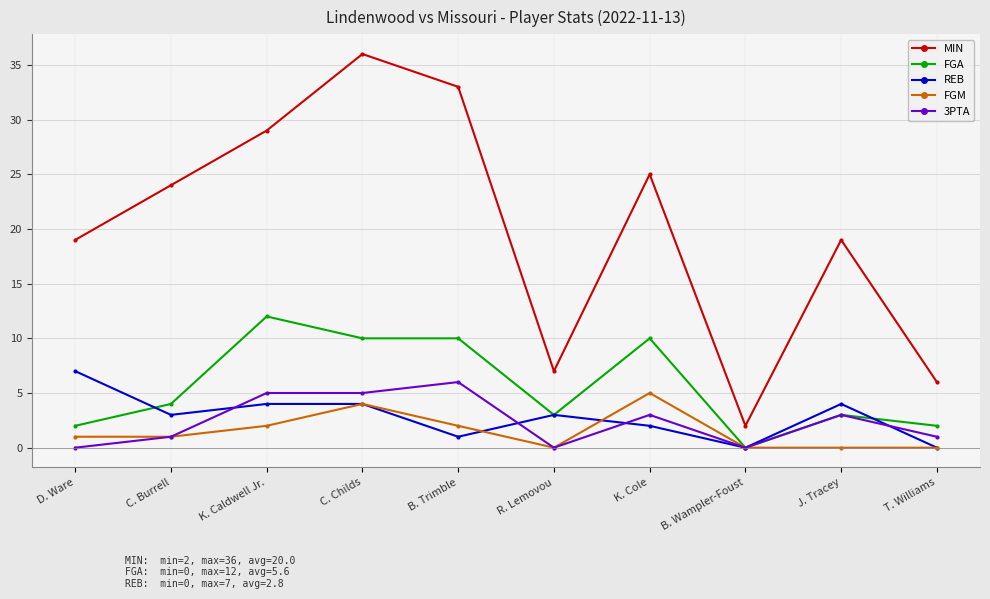

Where is FGA nearest to the value 6?

C. Burrell